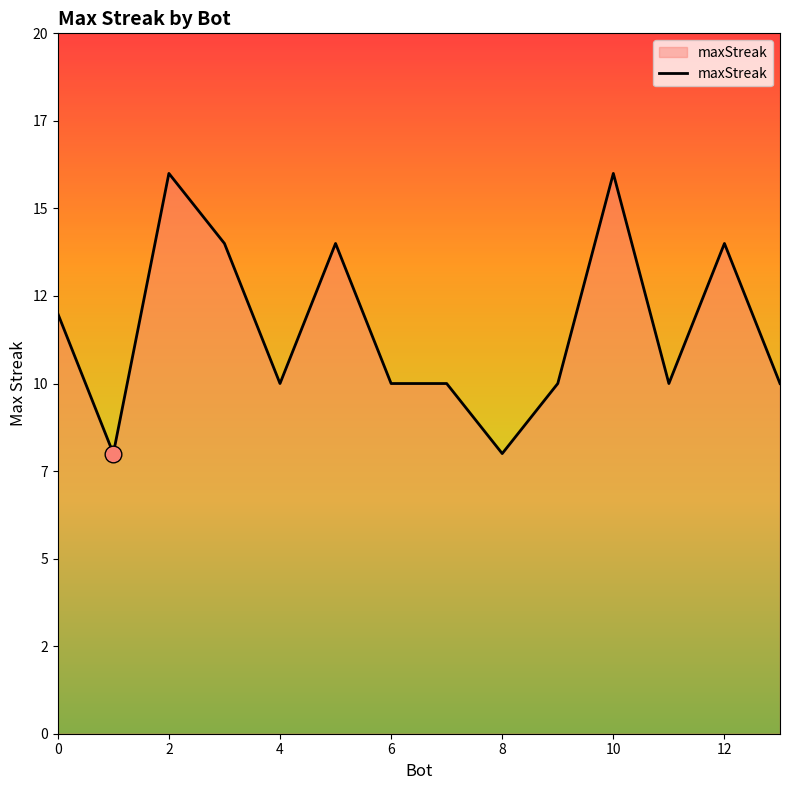

Does the chart have visible grid lines?

No